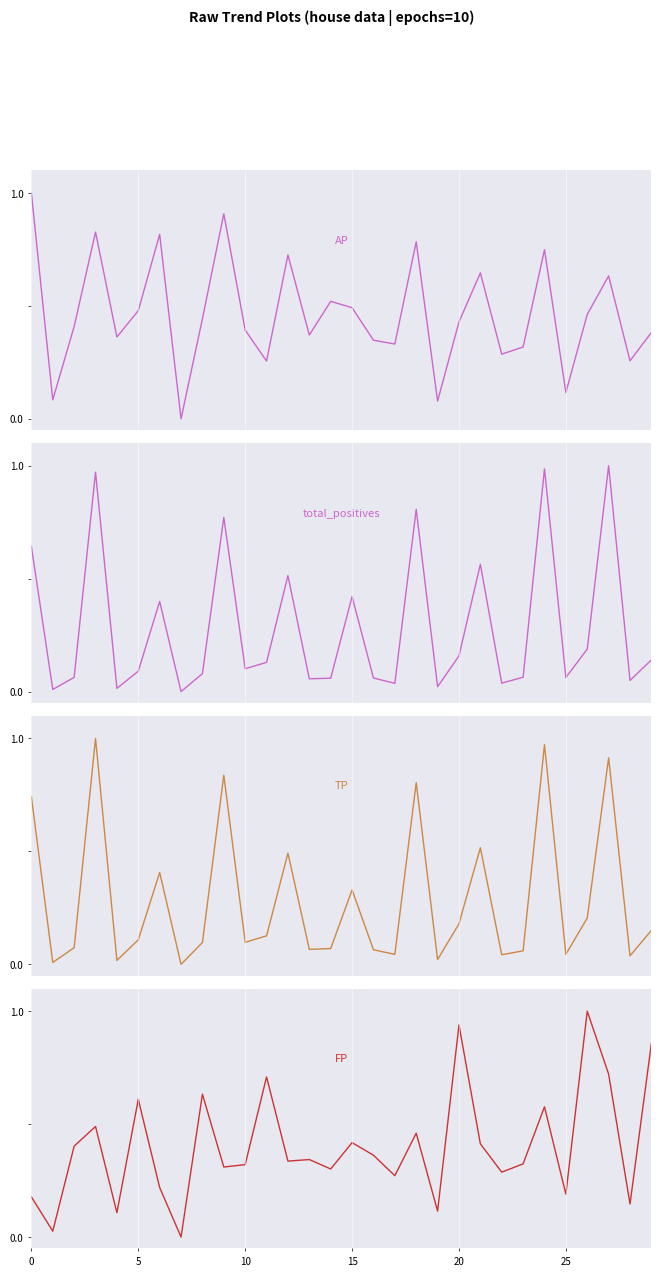

What is the difference between the second highest and second lowest values in the AP series?

0.8